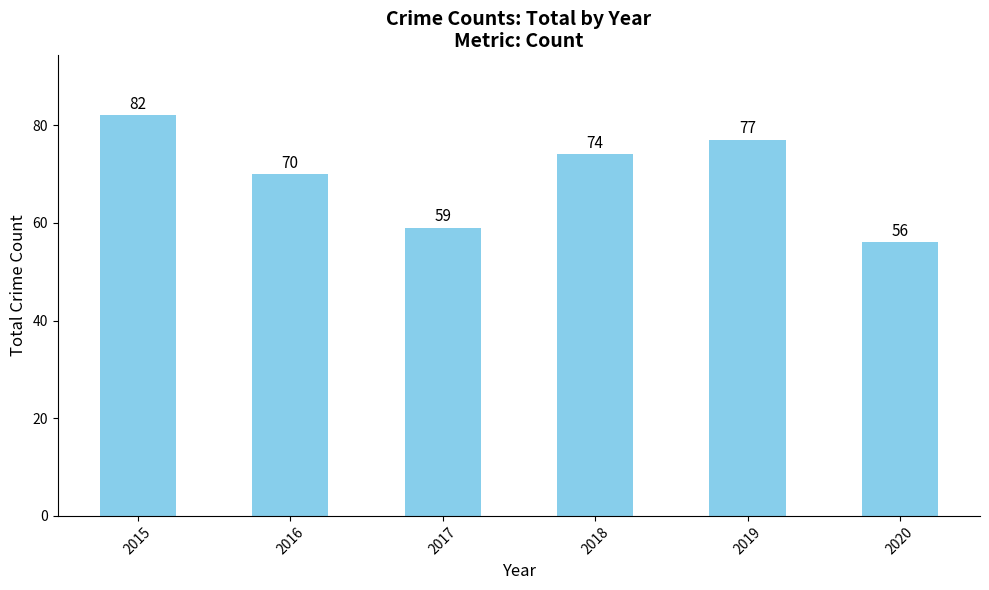

Is it true that the value at 2016 is 70?

True